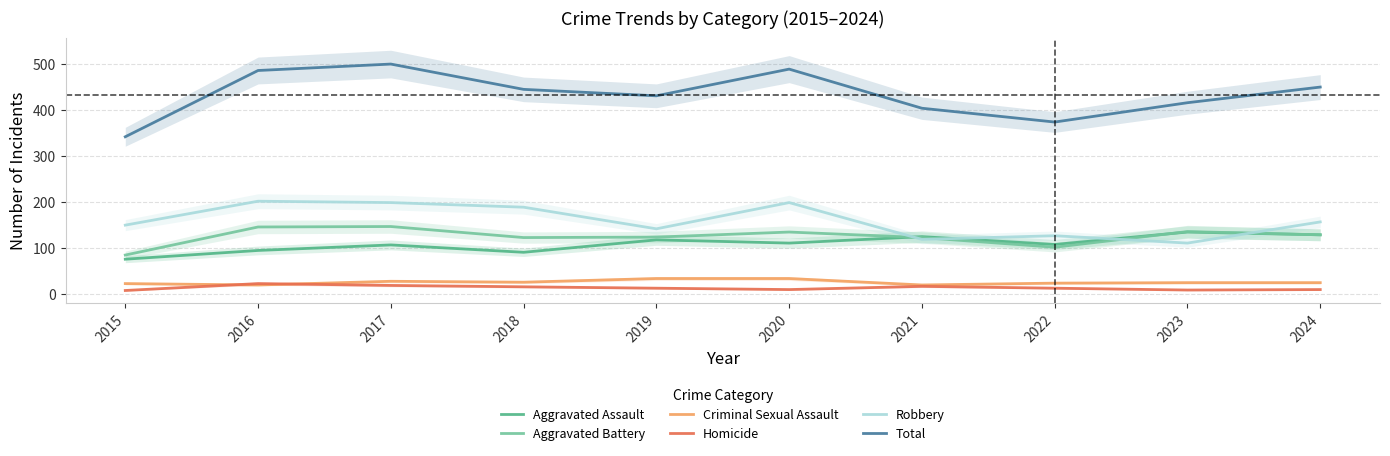

How many distinct data groups are displayed?

6